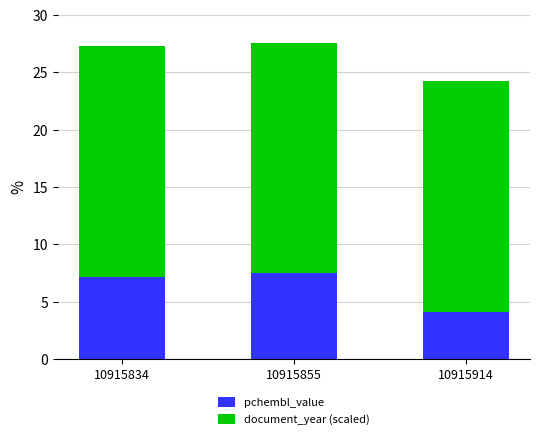

What is the total value across all series at 10915914?

24.2